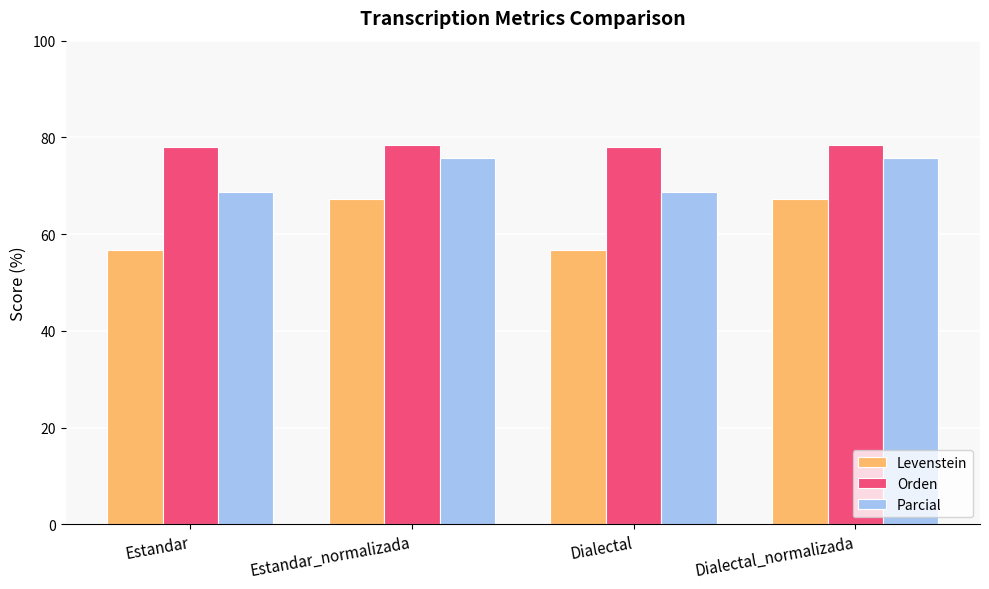

What is the approximate value of Parcial at Estandar_normalizada?

75.7